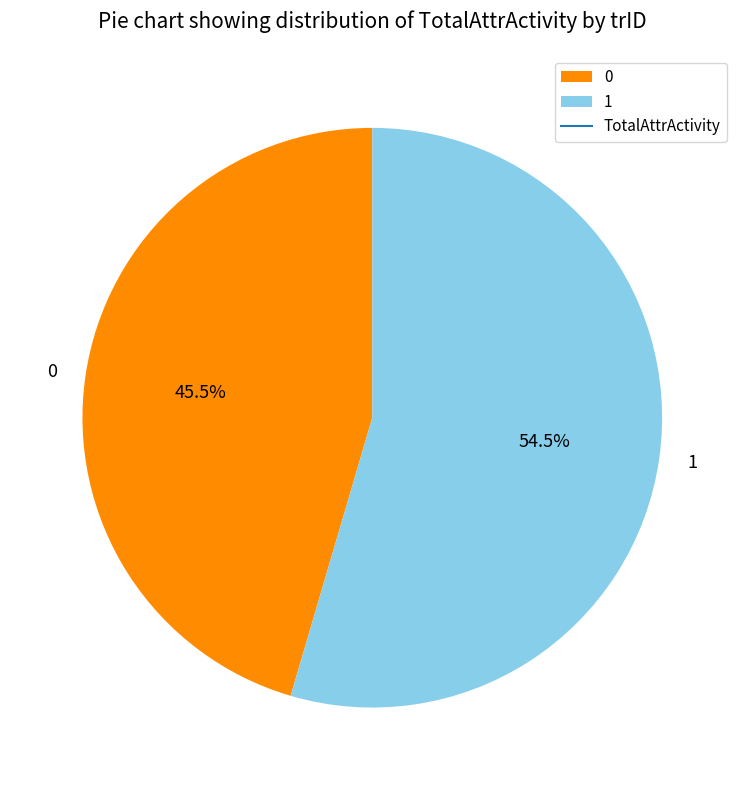

Rank the categories by value from highest to lowest.

1, 0